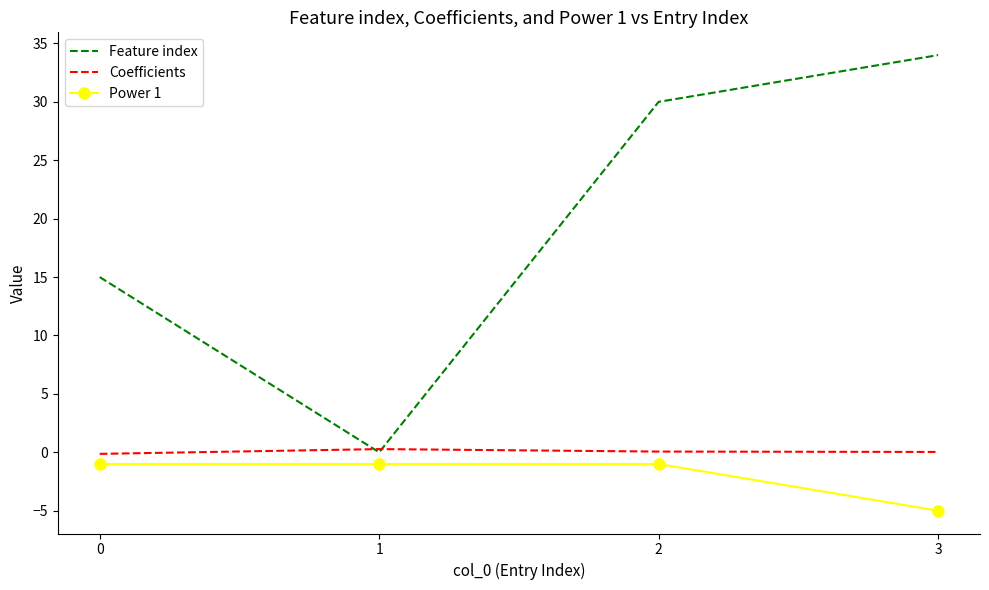

True or false: Power 1 has more than 2 interior local peaks.

False